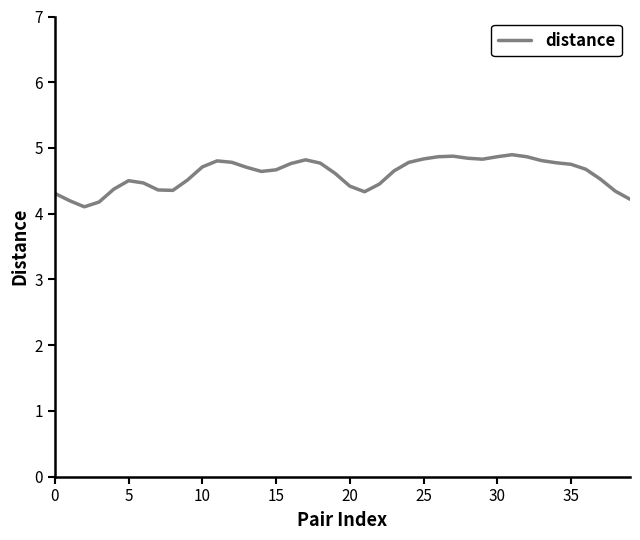

What is the maximum value shown in the chart?

4.9